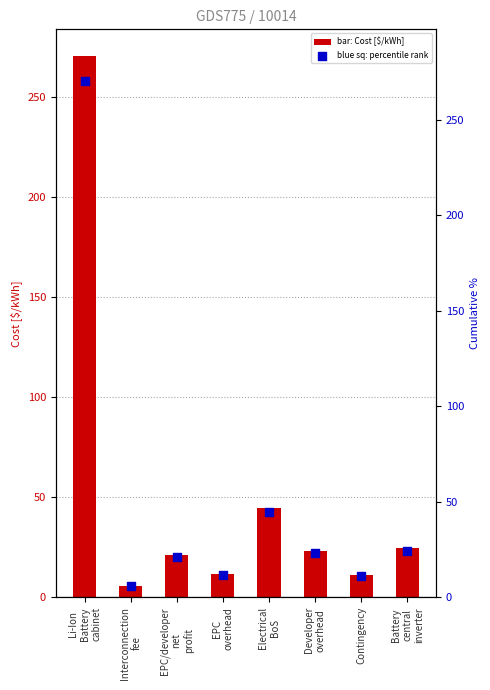

Which series contains the highest Y value?

Cost, [$/kWh]